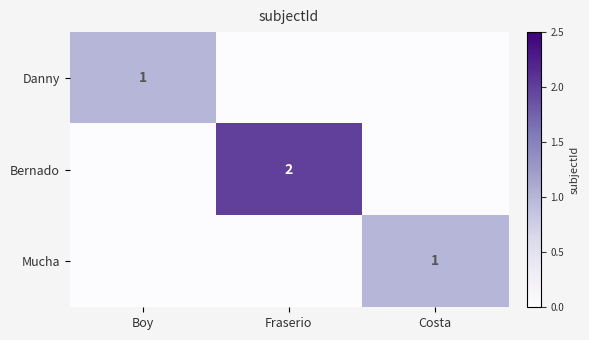

The Danny series shows 1 at Boy. True or false?

True